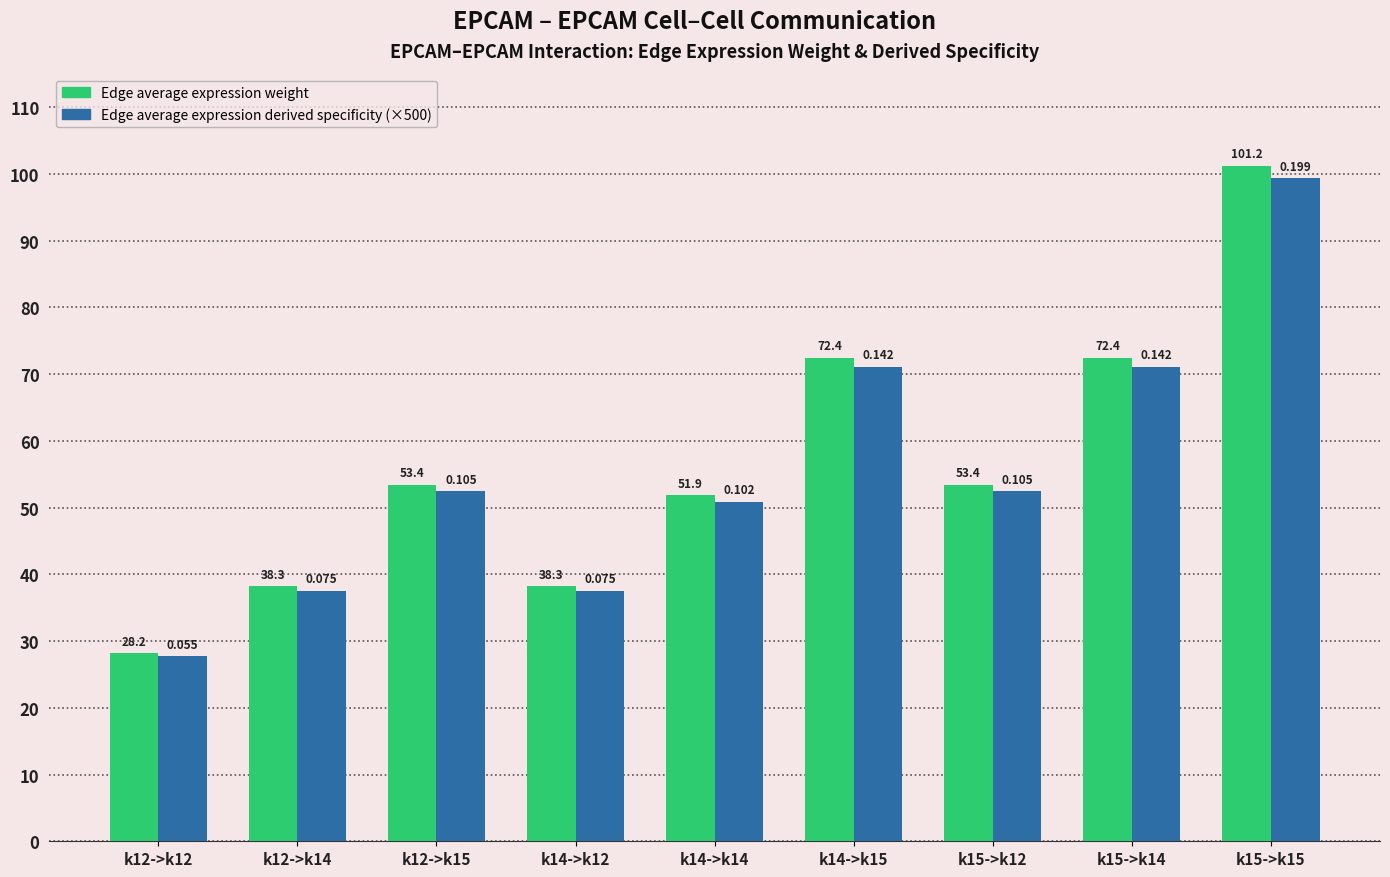

What position from the right is k15->k14?

2